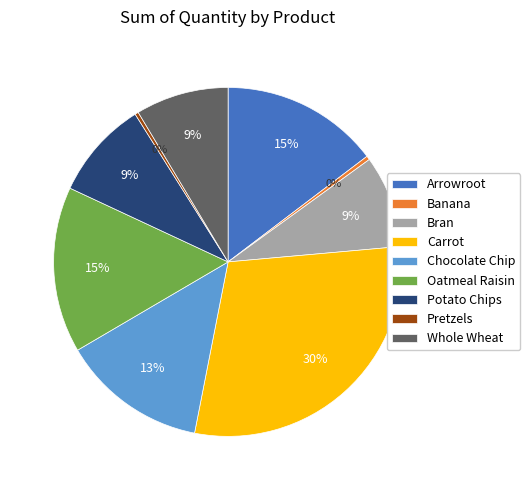

What is the ratio of the value at Potato Chips to the value at Chocolate Chip?

0.7